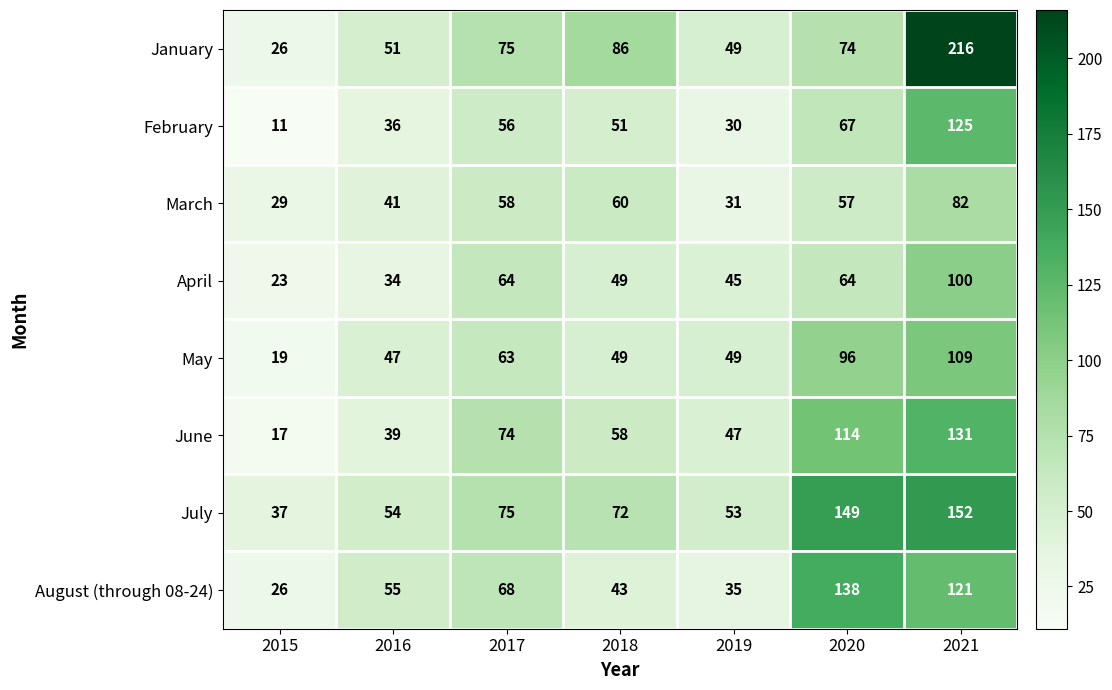

Which series has the widest spread of values?

January